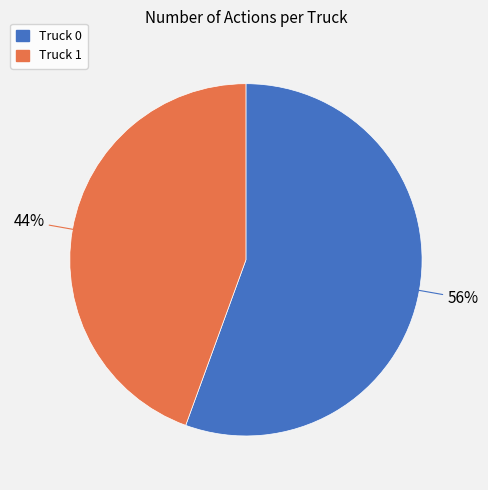

Approximately how many times larger is the value at Truck 1 compared to Truck 0?

0.8